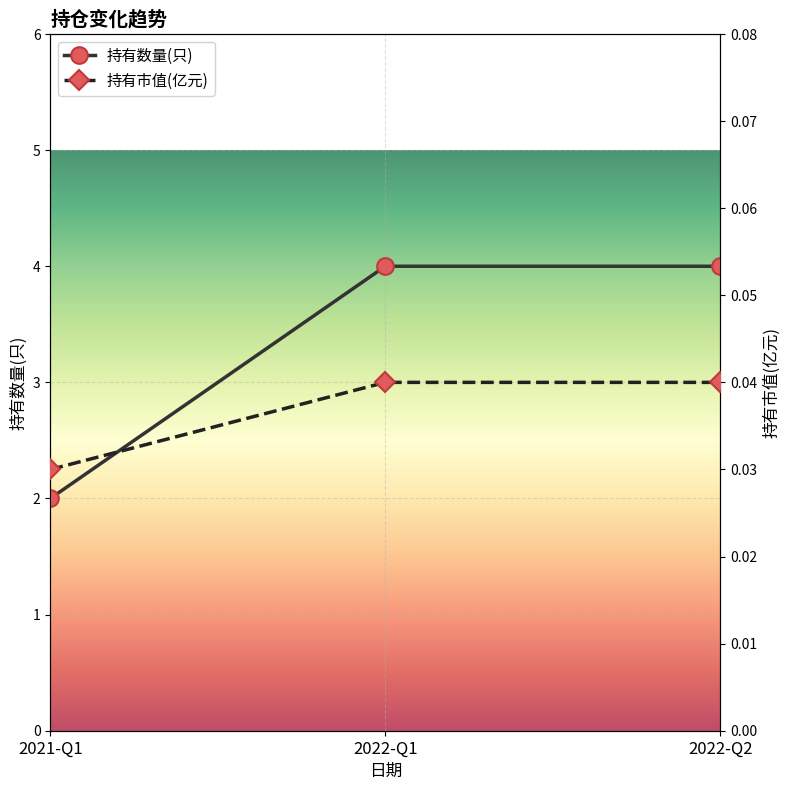

At which category does the chart reach its peak across all series?

2022-Q1